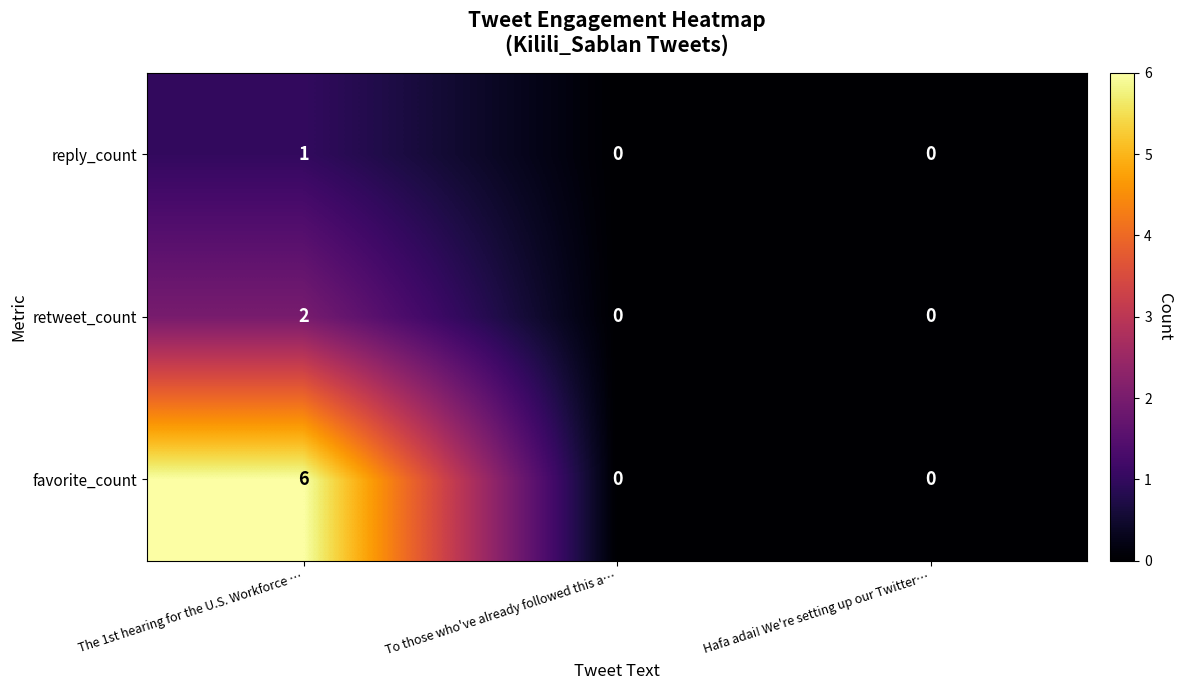

Is it true that favorite_count equals 6 at The 1st hearing for the U.S. Workforce …?

True